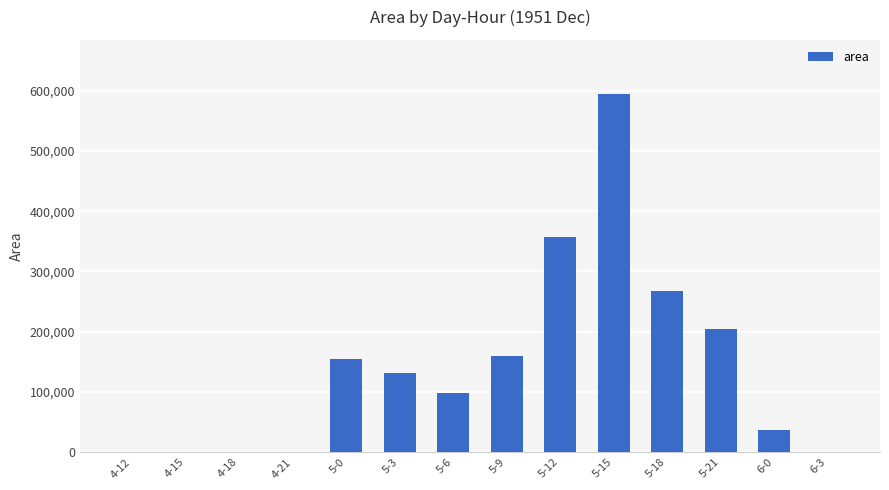

At which label is the value closest to 297500?

5-18